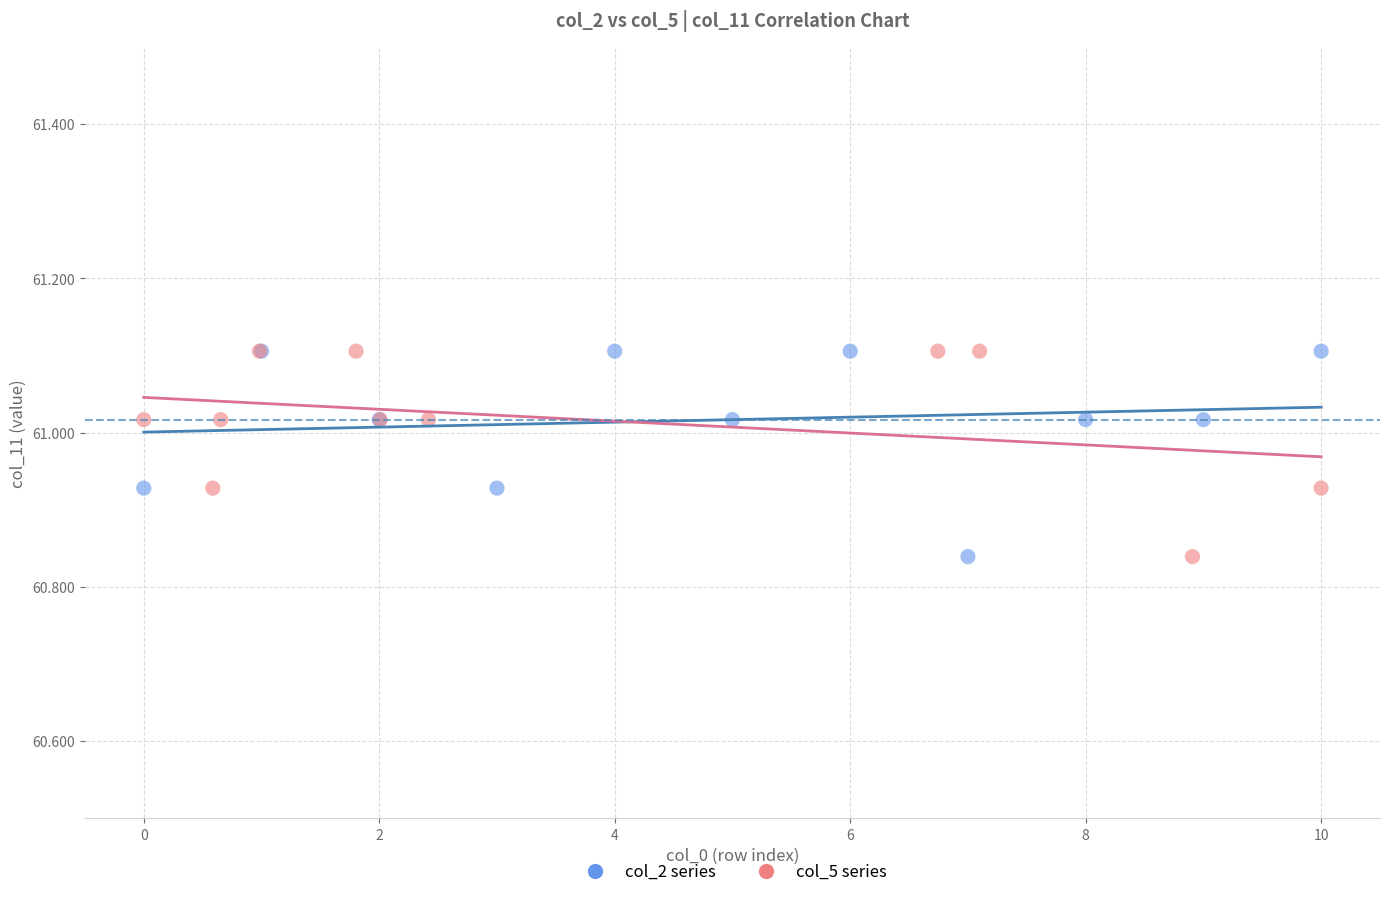

What are all the series names shown in the legend?

col_2 series, col_5 series